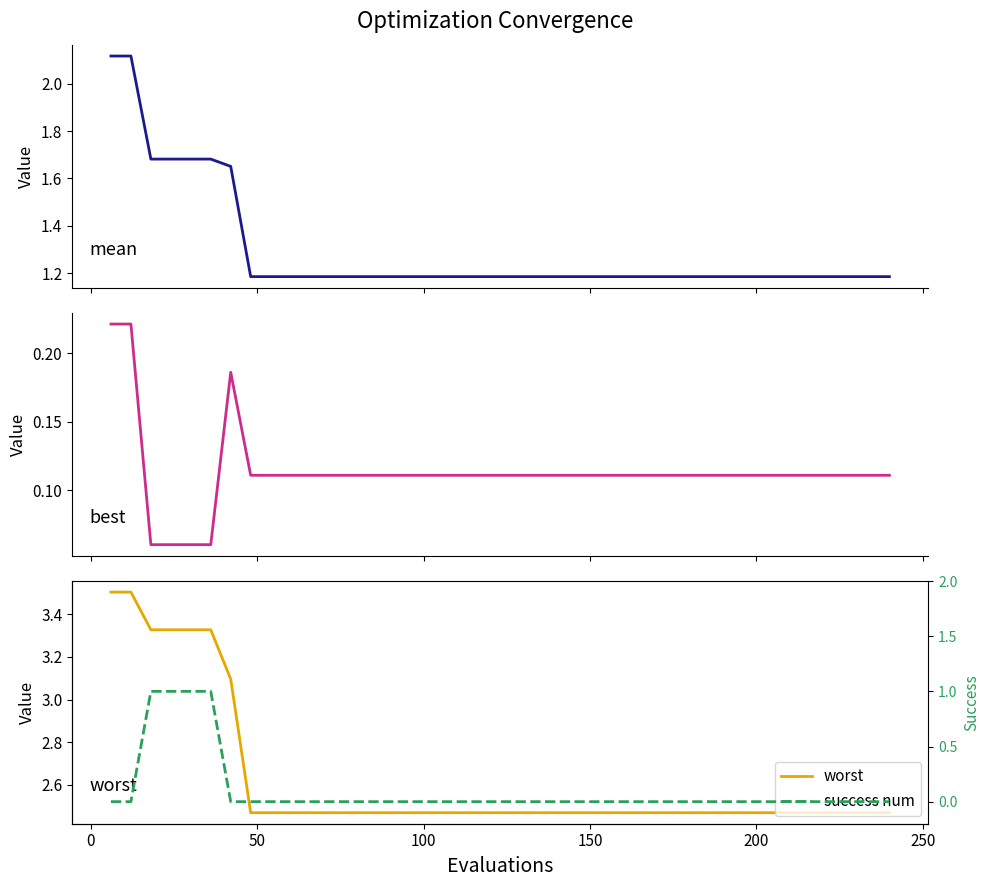

What is the greatest value displayed?

3.5